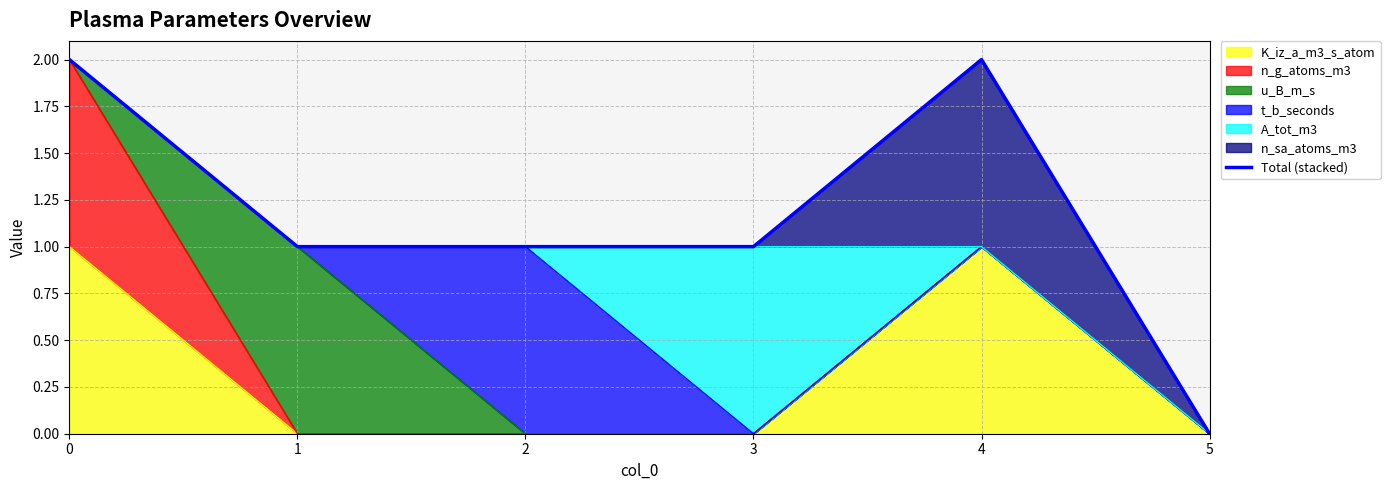

Reading right to left, what are all the values shown in this chart?

5=0	4=2	3=1	2=1	1=1	0=2